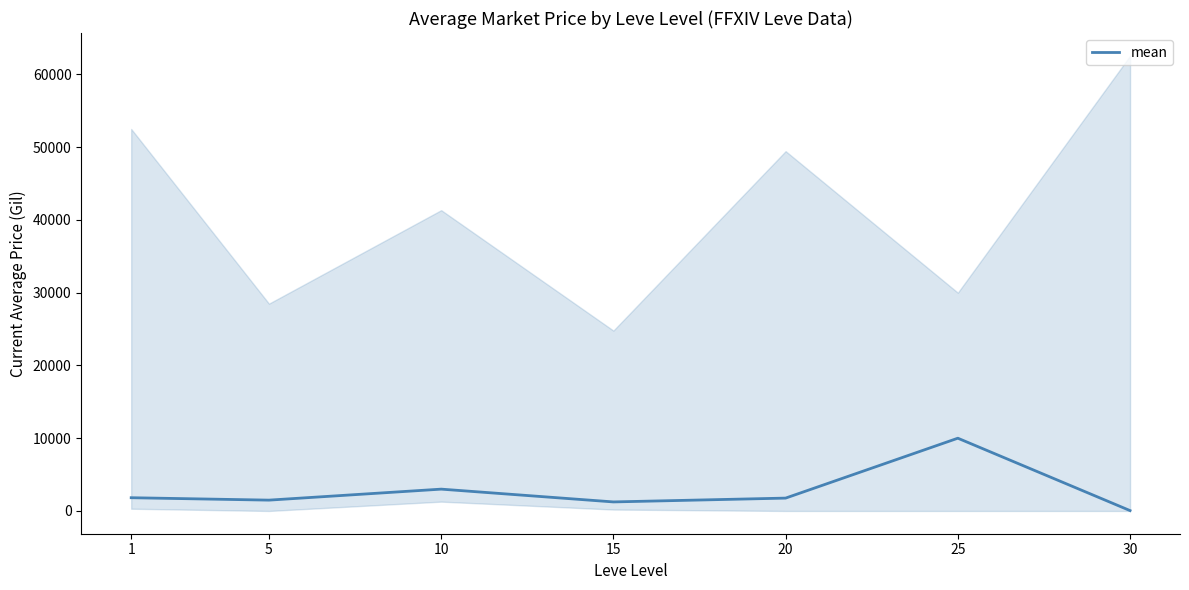

Reading left to right, what are all the values shown in this chart?

1=1820.0	5=1488.4	10=3000.0	15=1242.5	20=1767.5	25=10000.0	30=51.0